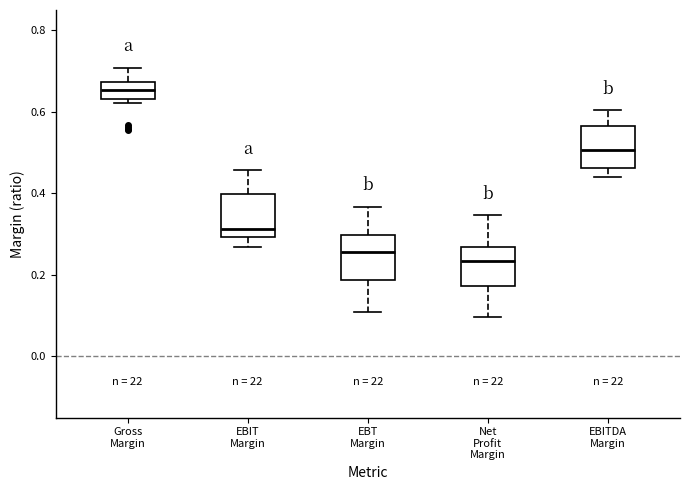

Where does the lower whisker of the box for Net Profit Margin end on the y-axis? The values are not printed on the chart, so give them approximately, as read against the axis.

0.10